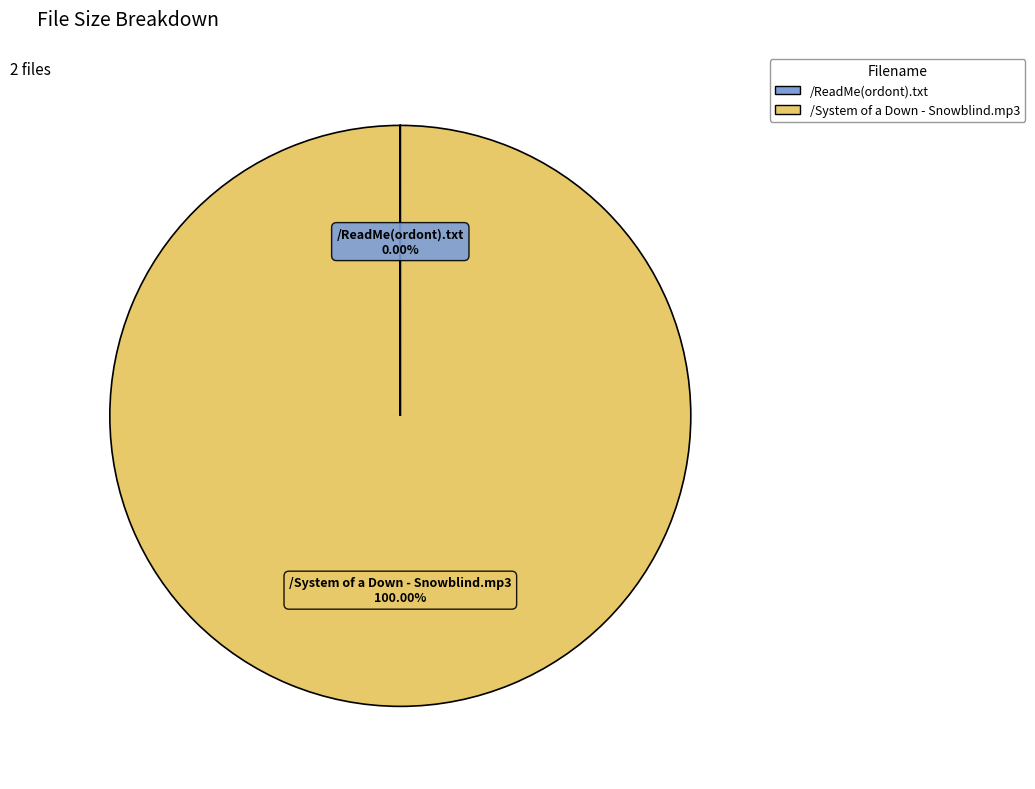

Which slice is the largest?

/System of a Down - Snowblind.mp3